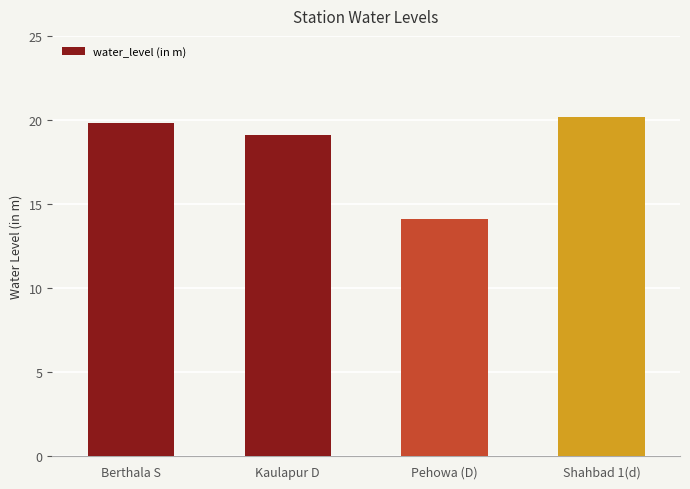

What is the smallest value displayed?

14.1